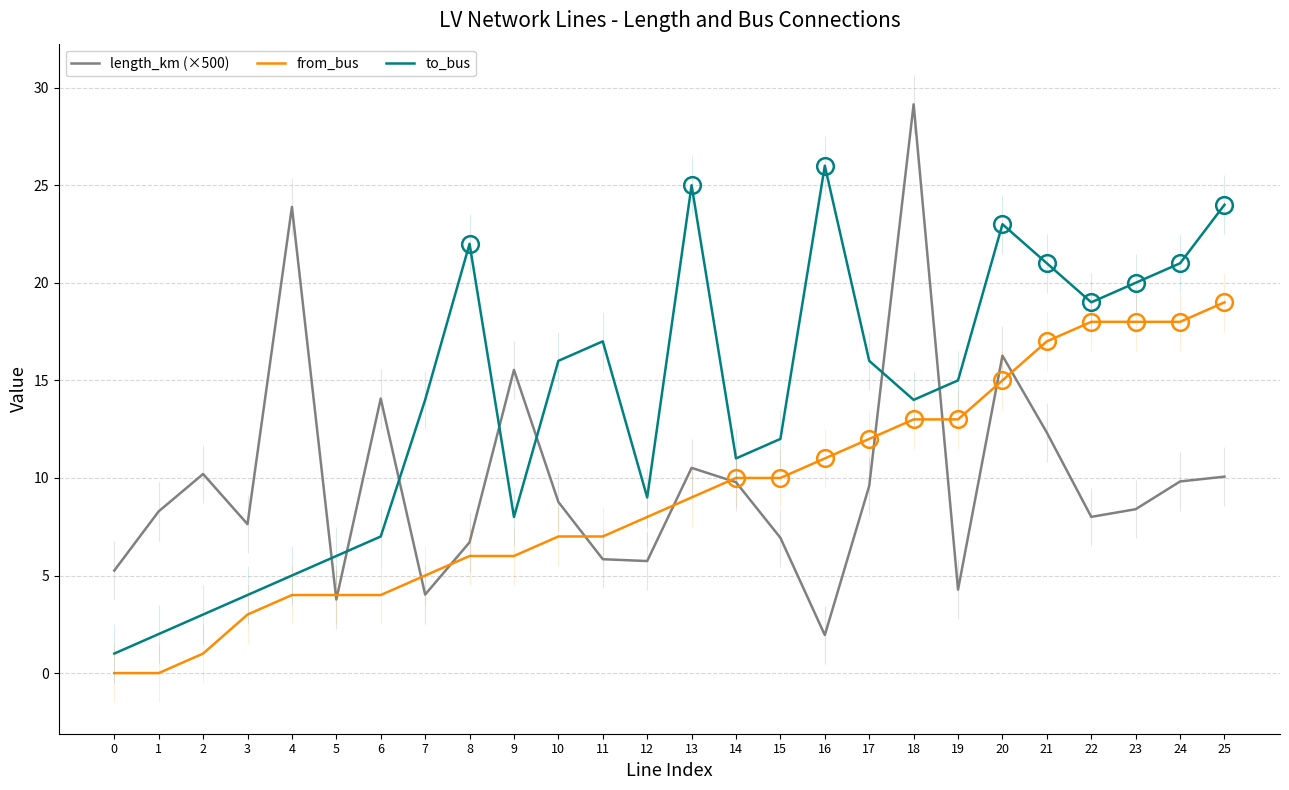

Reading left to right, transcribe all the data shown in this chart.

length_km (×500): 0=5.3	1=8.3	2=10.2	3=7.6	4=23.9	5=3.8	6=14.1	7=4.0	8=6.7	9=15.5	10=8.8	11=5.8	12=5.7	13=10.5	14=9.8	15=6.9	16=1.9	17=9.6	18=29.1	19=4.3	20=16.3	21=12.3	22=8.0	23=8.4	24=9.8	25=10.1
from_bus: 0=0.0	1=0.0	2=1.0	3=3.0	4=4.0	5=4.0	6=4.0	7=5.0	8=6.0	9=6.0	10=7.0	11=7.0	12=8.0	13=9.0	14=10.0	15=10.0	16=11.0	17=12.0	18=13.0	19=13.0	20=15.0	21=17.0	22=18.0	23=18.0	24=18.0	25=19.0
to_bus: 0=1.0	1=2.0	2=3.0	3=4.0	4=5.0	5=6.0	6=7.0	7=14.0	8=22.0	9=8.0	10=16.0	11=17.0	12=9.0	13=25.0	14=11.0	15=12.0	16=26.0	17=16.0	18=14.0	19=15.0	20=23.0	21=21.0	22=19.0	23=20.0	24=21.0	25=24.0